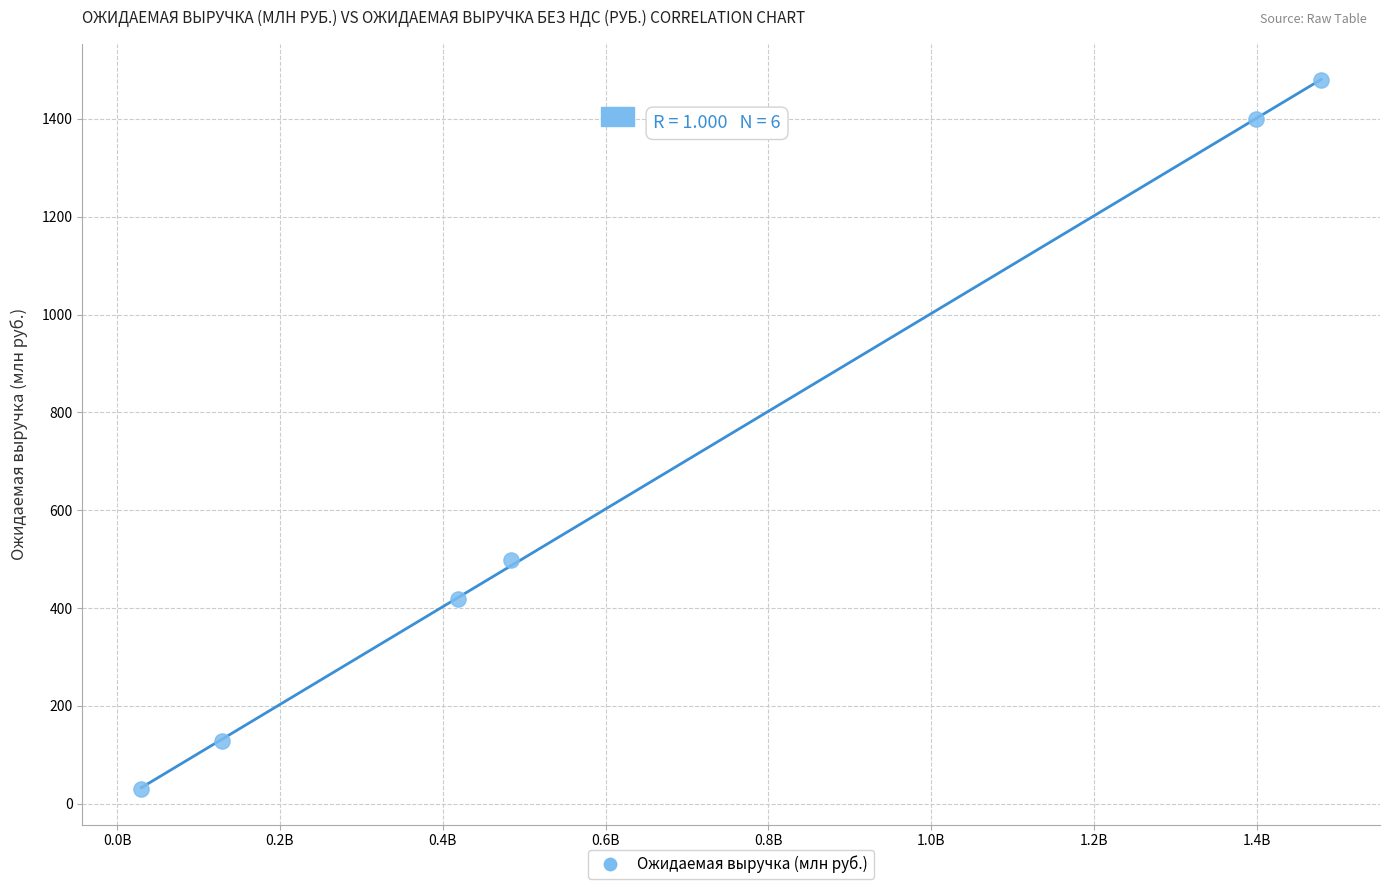

What Y value in the scatter plot is closest to 754?

498.7